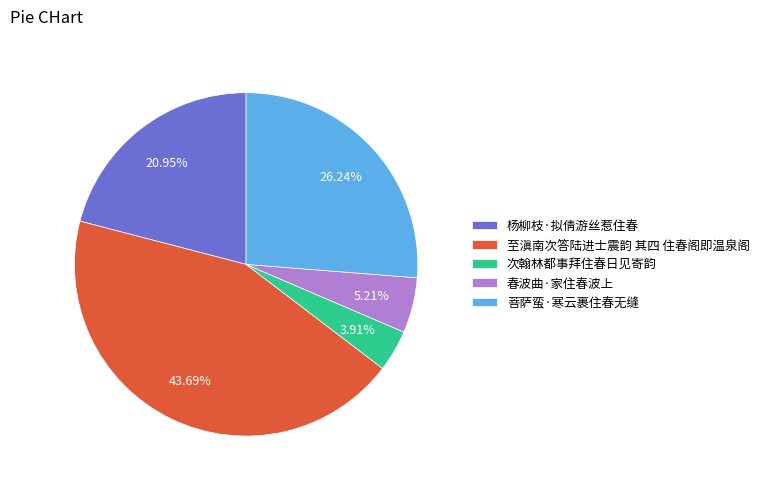

What is the total percentage of 菩萨蛮·寒云裹住春无缝 and 杨柳枝·拟倩游丝惹住春?

47.2%